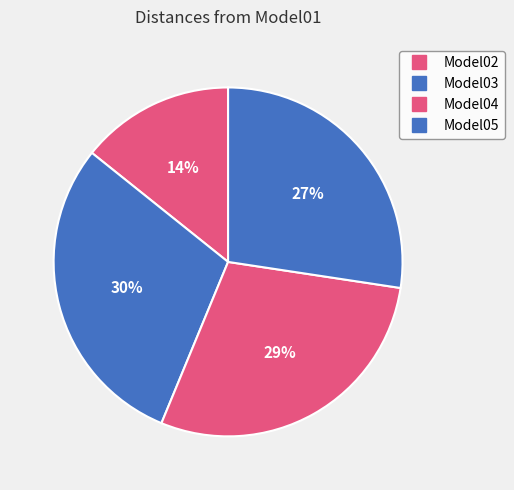

Does any single category account for the majority?

No